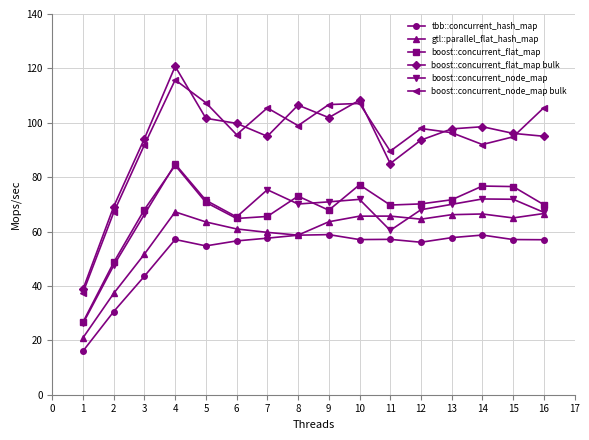

What is the value of the boost::concurrent_flat_map point at the 10th from the left?

77.2